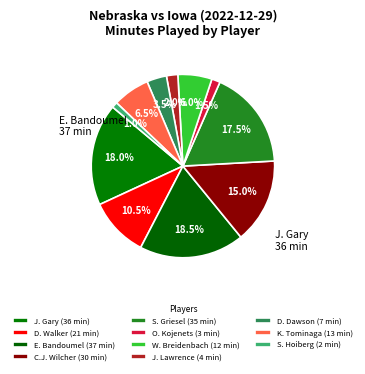

How many segments does this pie chart have?

11